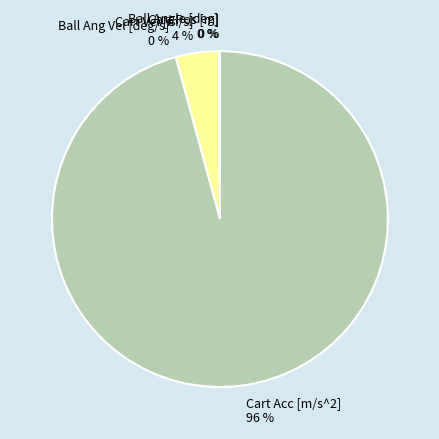

Is Cart Acc [m/s^2] the majority of the pie?

Yes